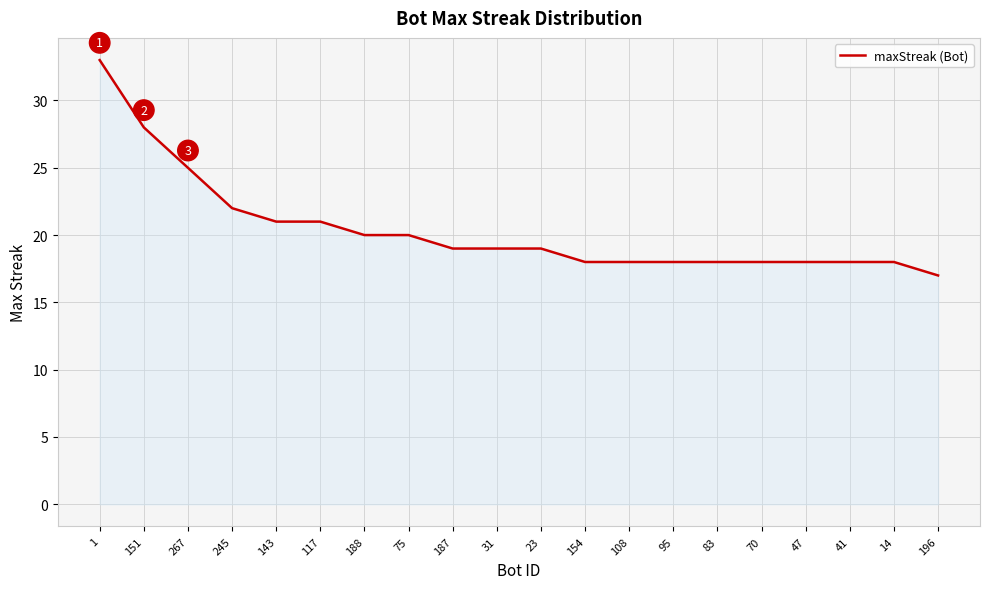

Which category has the highest value across all series?

1